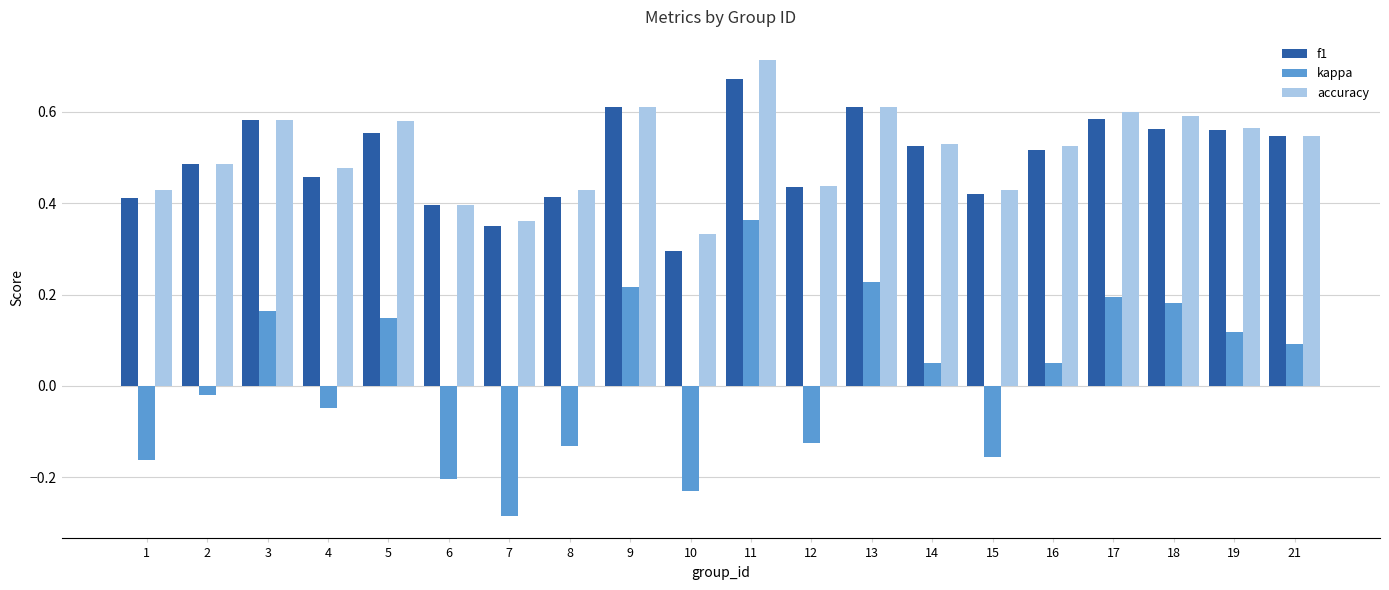

At how many categories does at least one series exceed 0?

20